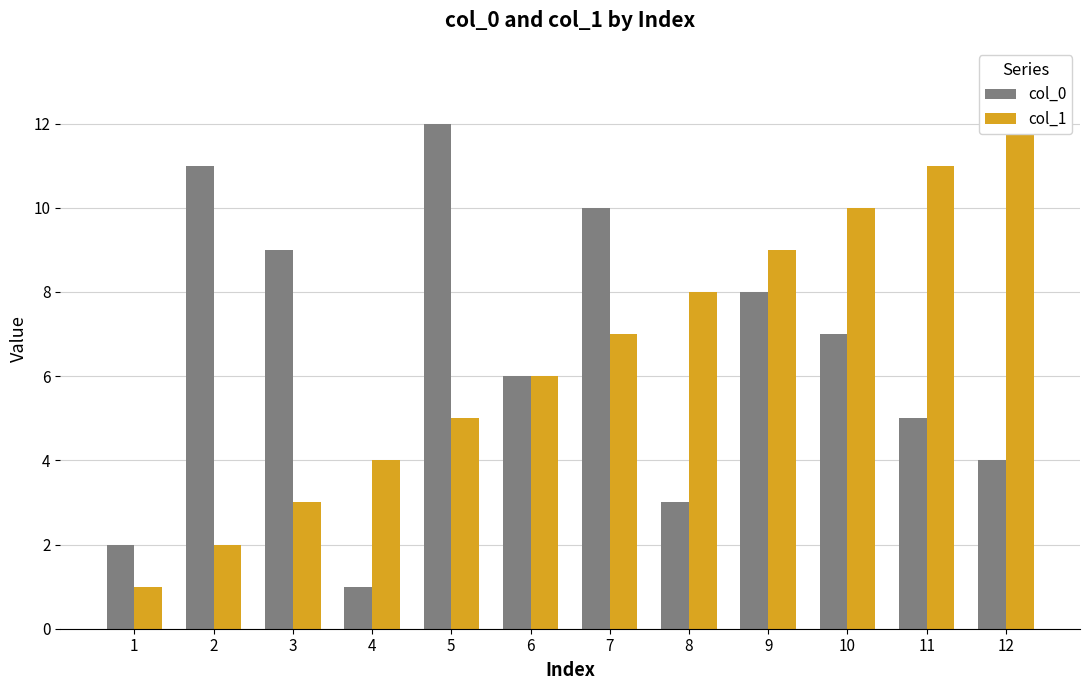

List the labels in order of col_0 value, largest first.

5, 2, 7, 3, 9, 10, 6, 11, 12, 8, 1, 4